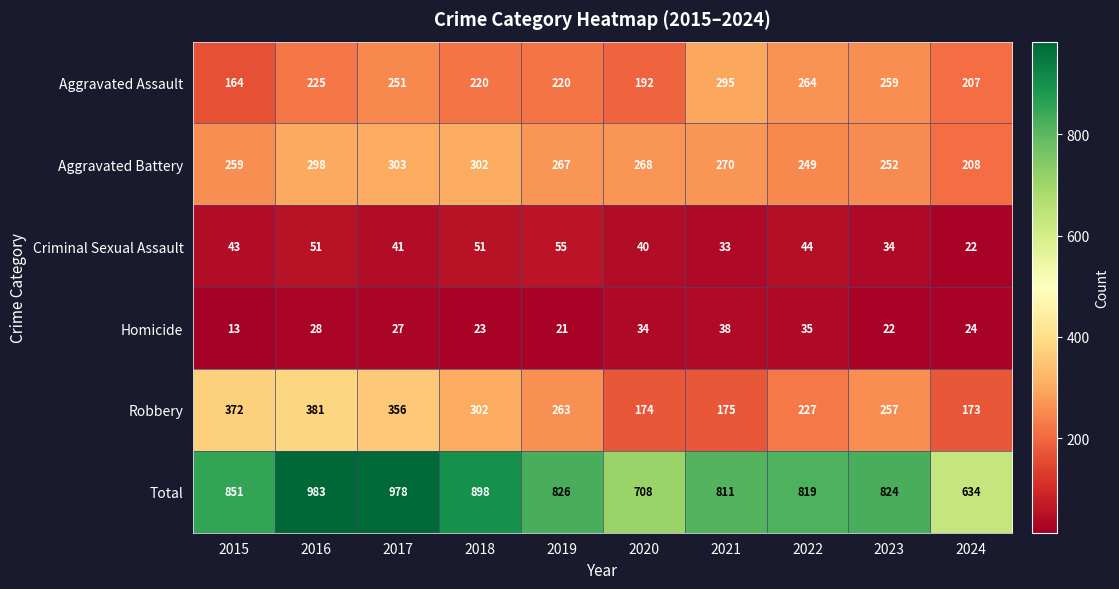

What is the difference between the highest and lowest values at 2024?

612